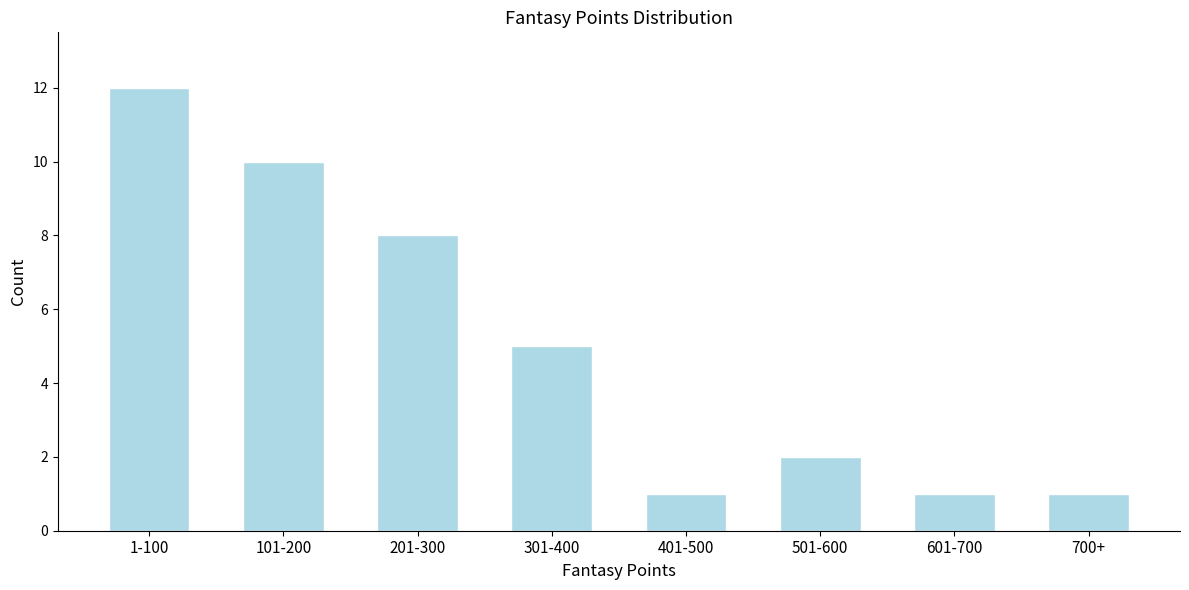

Reading left to right, list all the values displayed in this chart.

1-100=12	101-200=10	201-300=8	301-400=5	401-500=1	501-600=2	601-700=1	700+=1